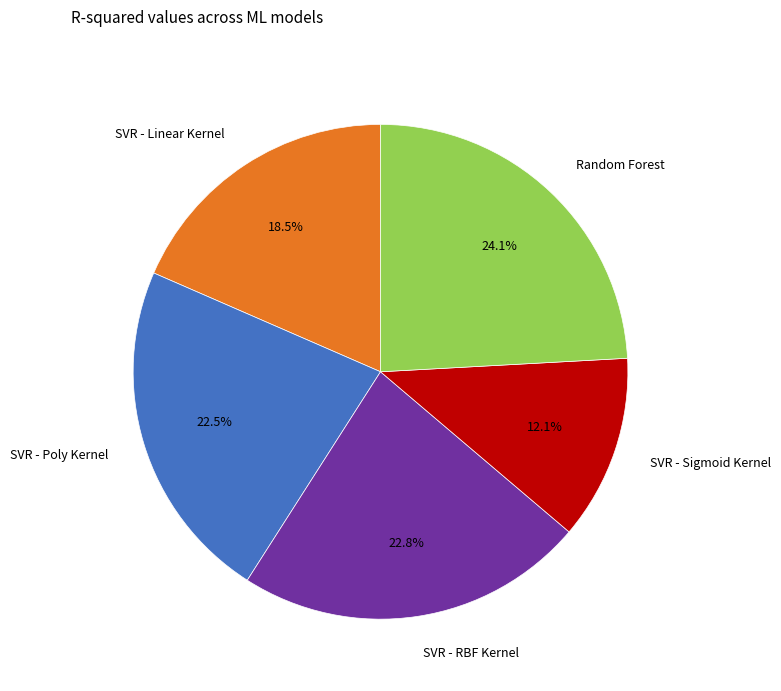

What is the largest slice in the pie chart?

Random Forest